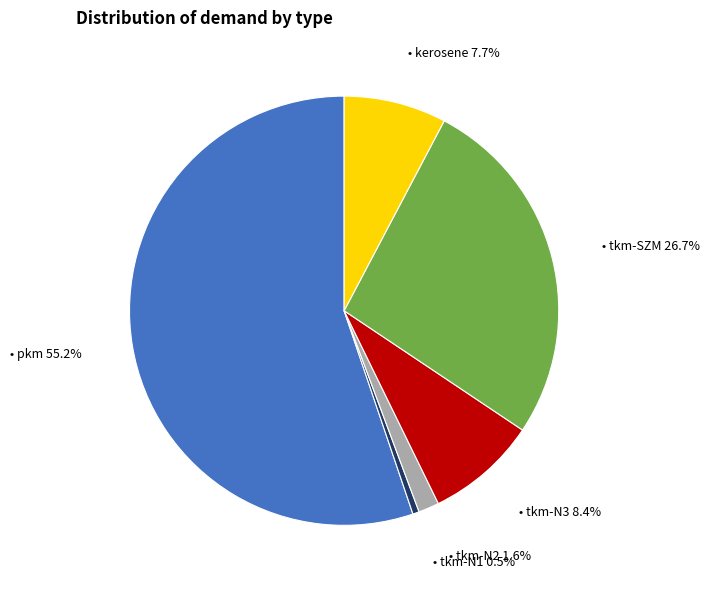

Is there any slice that represents more than half of the pie?

Yes